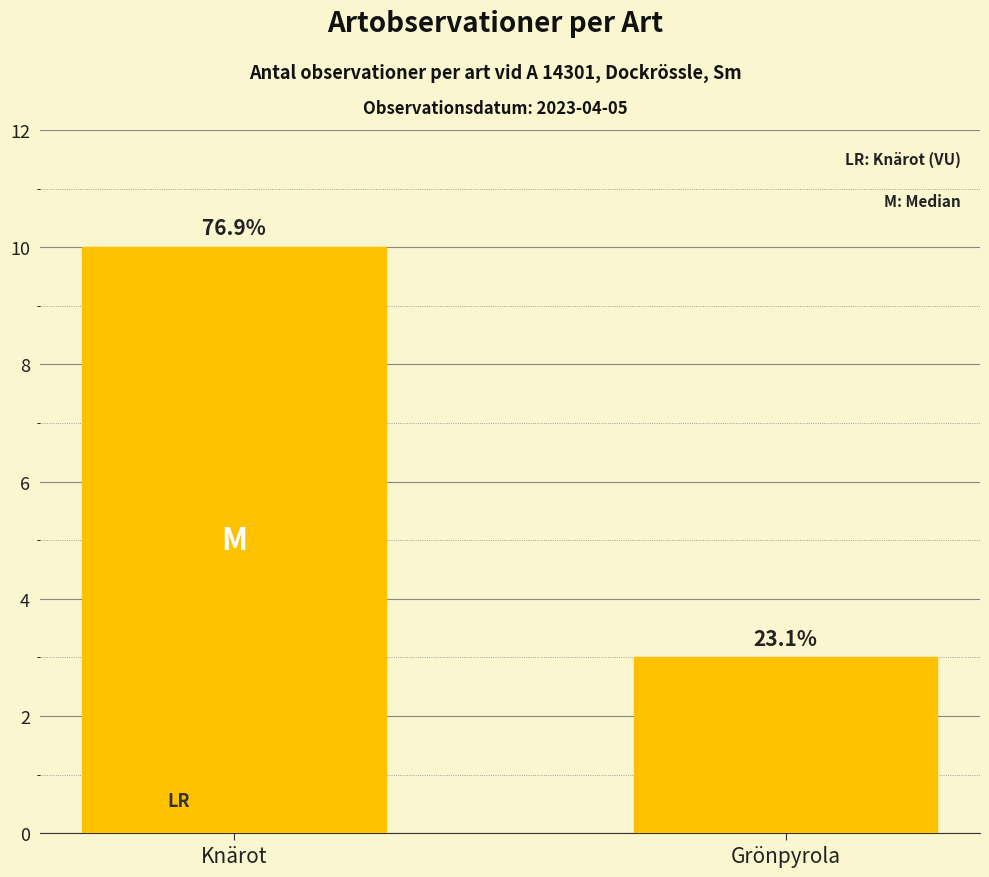

Are the bars horizontal?

No